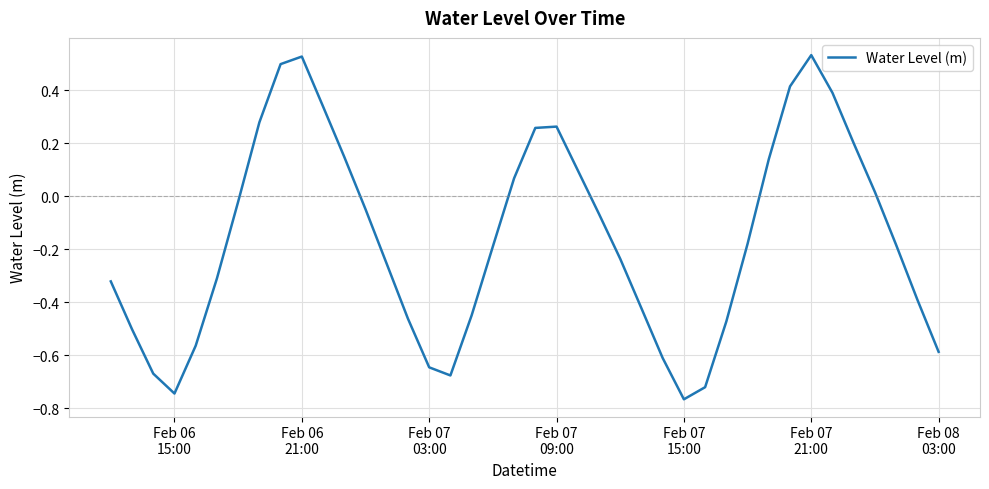

What is the difference between the maximum and minimum values?

1.3